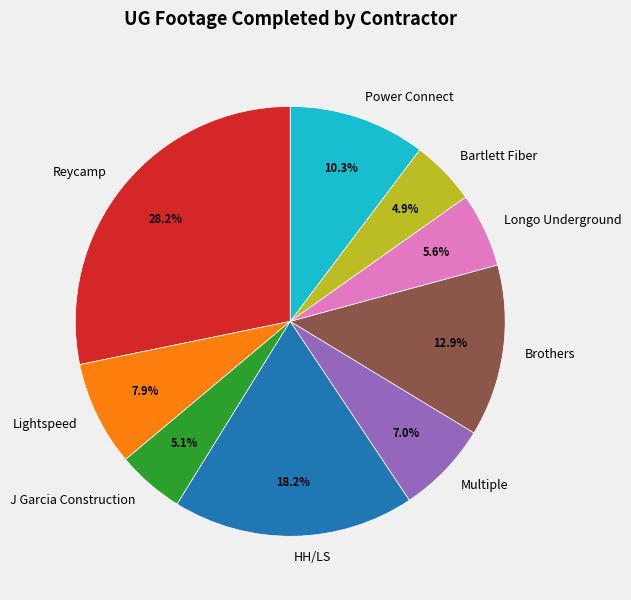

Is there a majority slice in this chart?

No